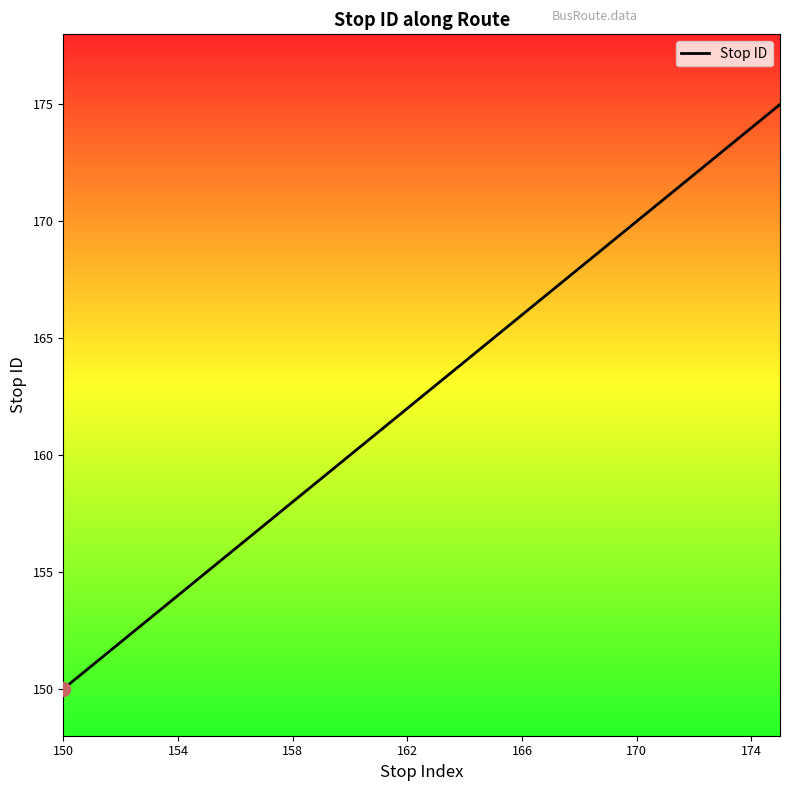

What is the minimum value shown in the chart?

150